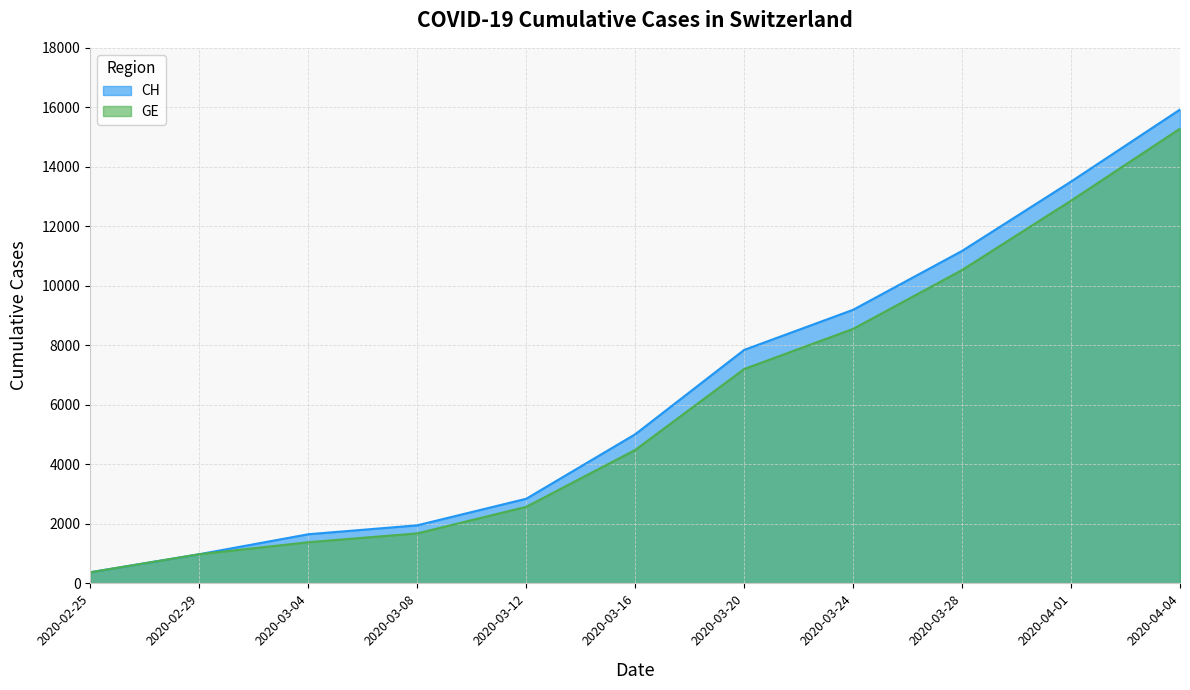

What position from the left is 2020-02-29?

2